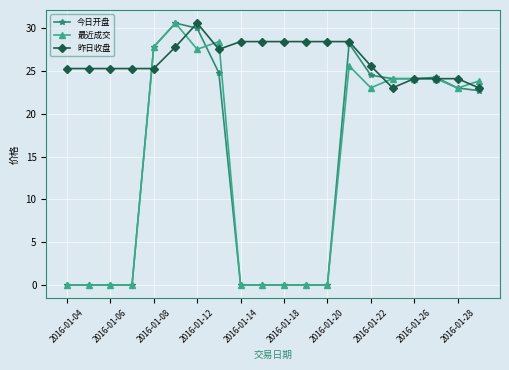

At how many categories does at least one series exceed 13?

20